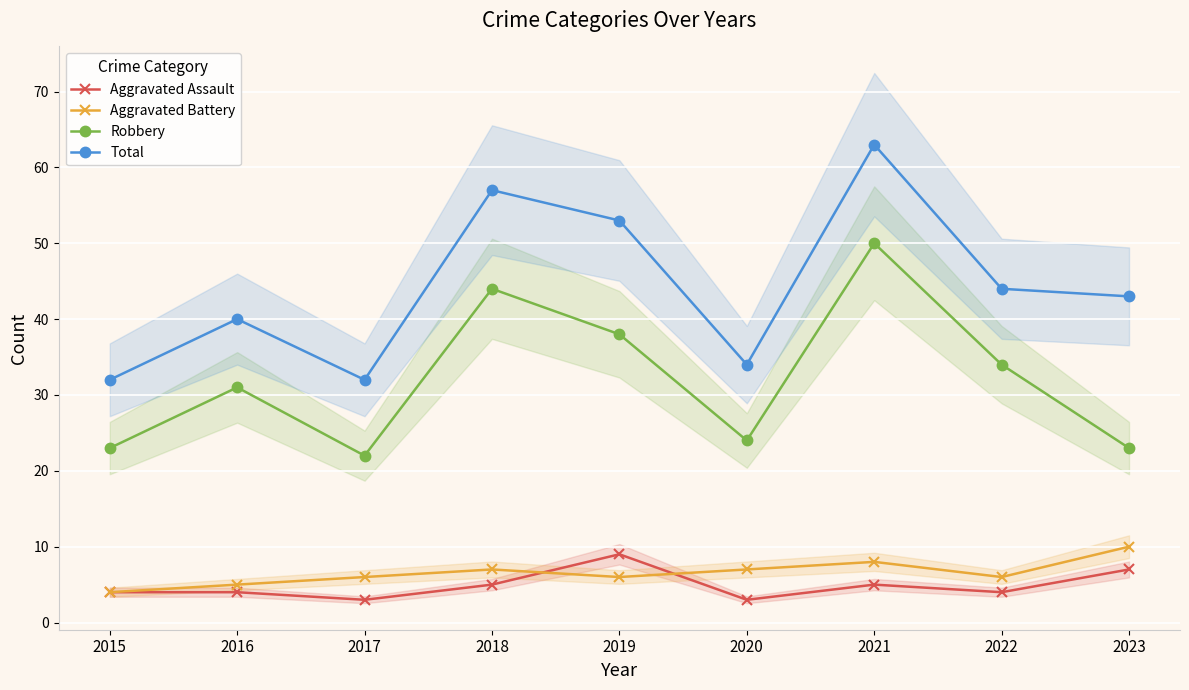

What is the average value of the Aggravated Assault series?

5